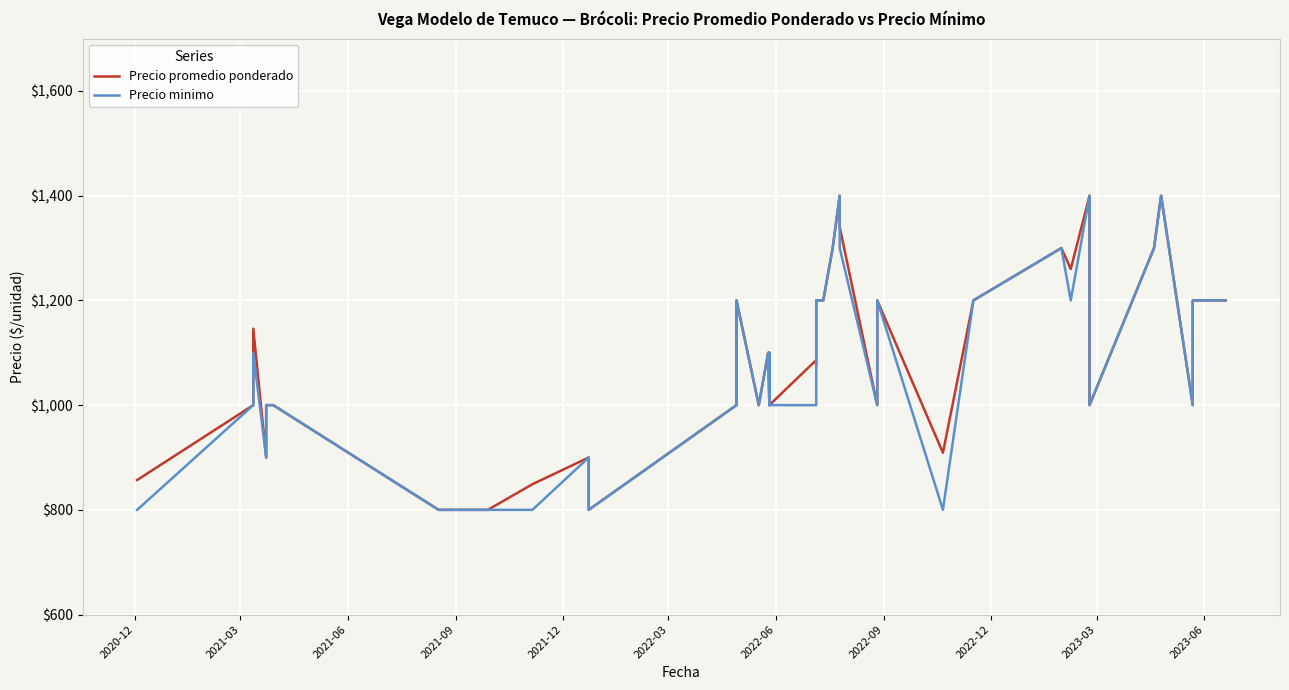

True or false: Precio minimo and Precio promedio ponderado cross at least once.

False